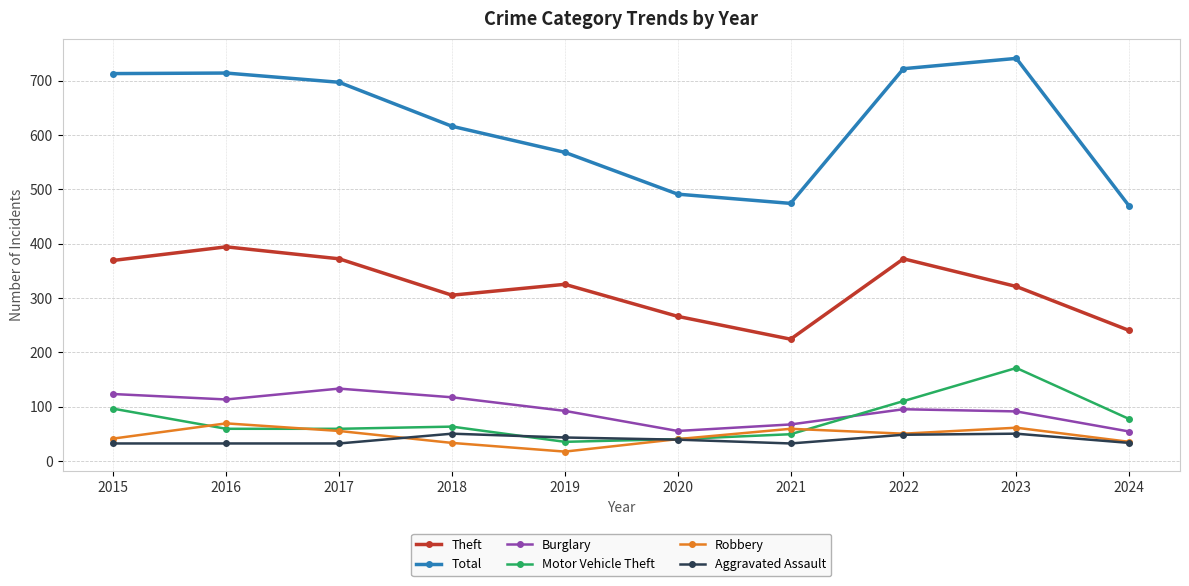

What is the total value across all series at 2023?

1435